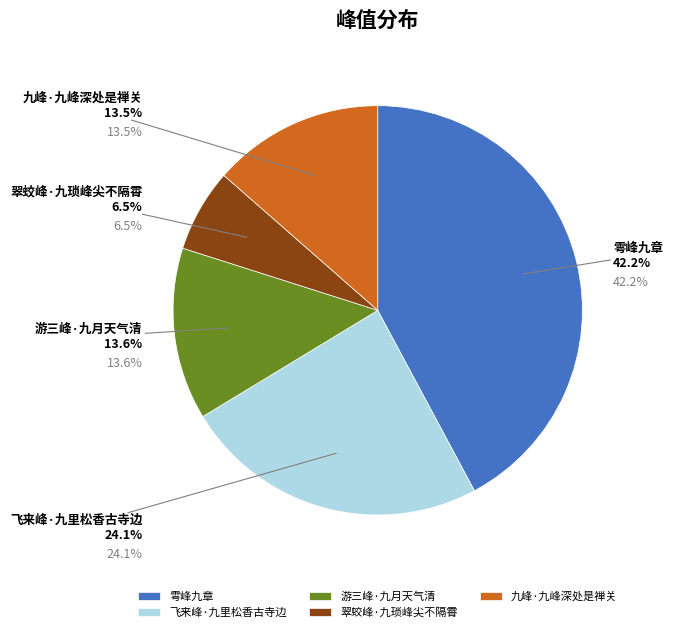

What is the total percentage of 翠蛟峰·九琐峰尖不隔霄 and 飞来峰·九里松香古寺边?

30.7%